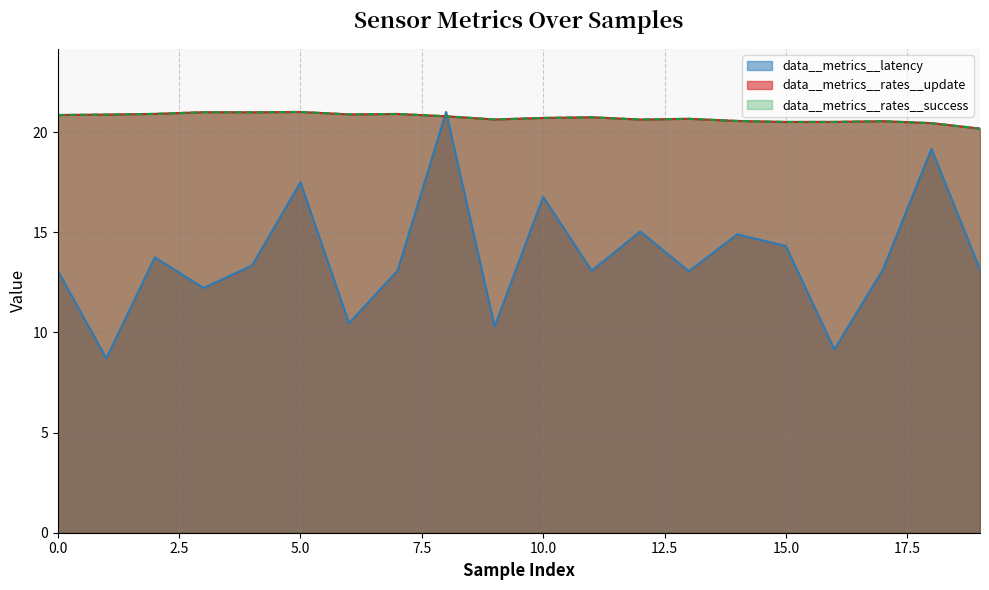

What is the difference between the second highest and second lowest values in the data__metrics__latency series?

10.0